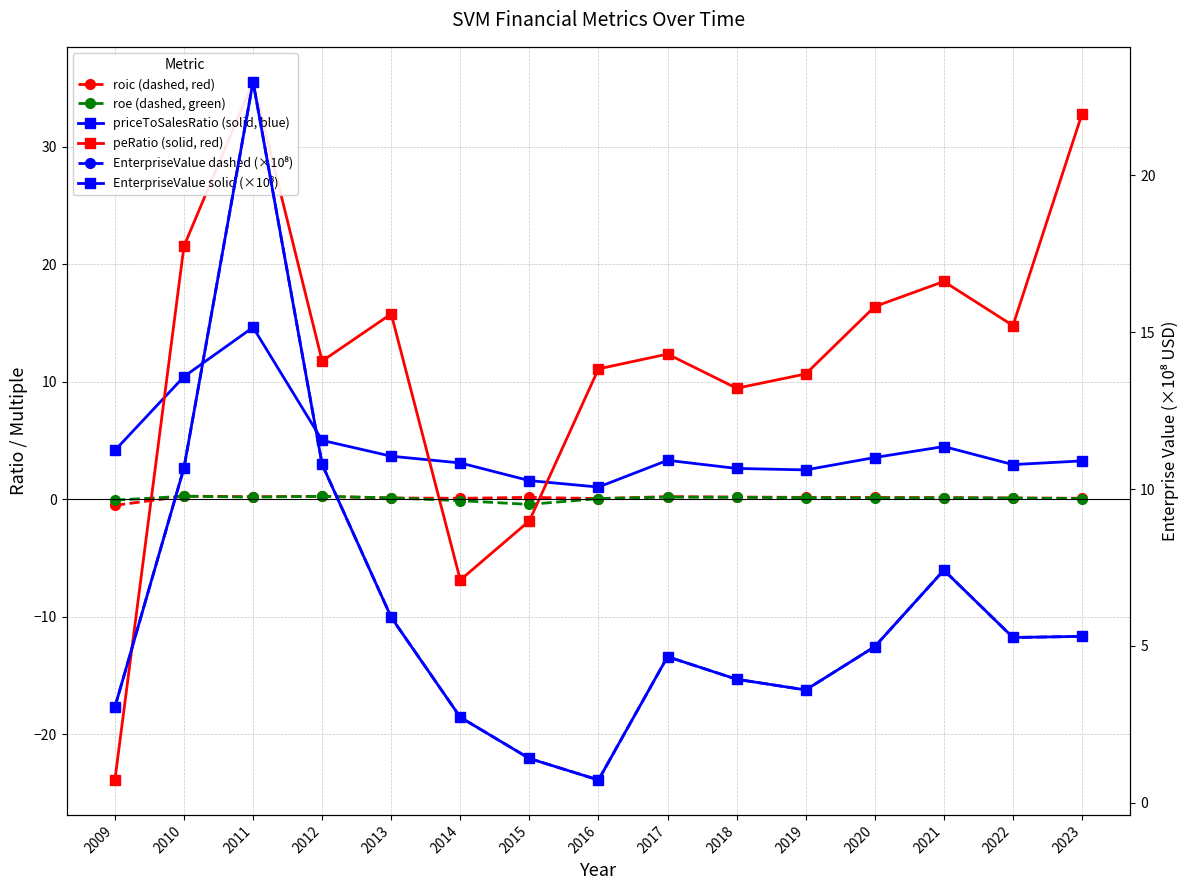

How many data points does each series have?

15